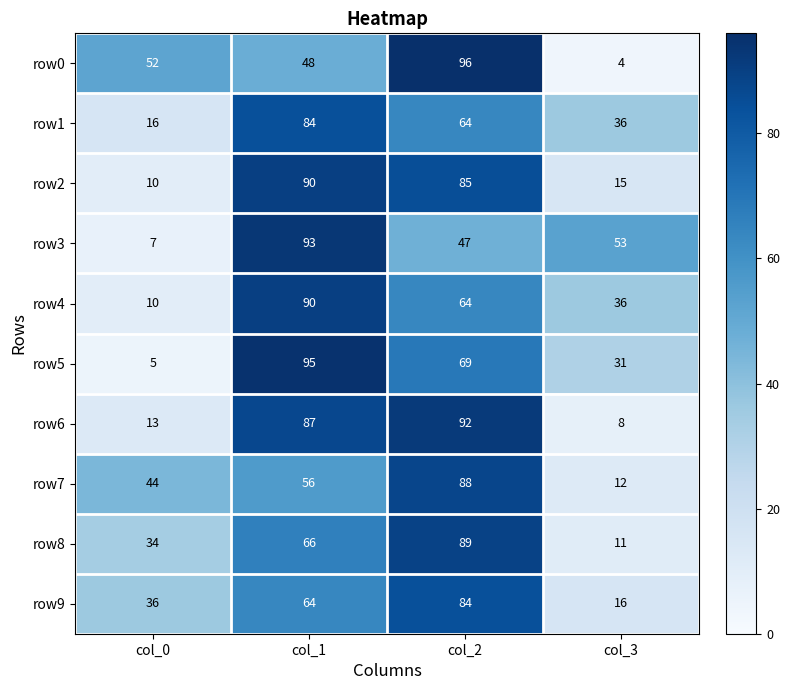

Is the value of row0 at col_0 greater than the value of row3 at col_2?

Yes